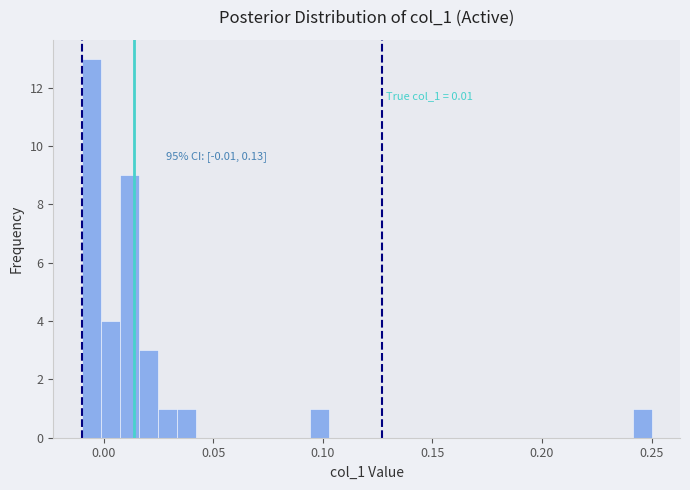

Read against the x-axis, roughly where is the centre of the tallest bar?

-0.005